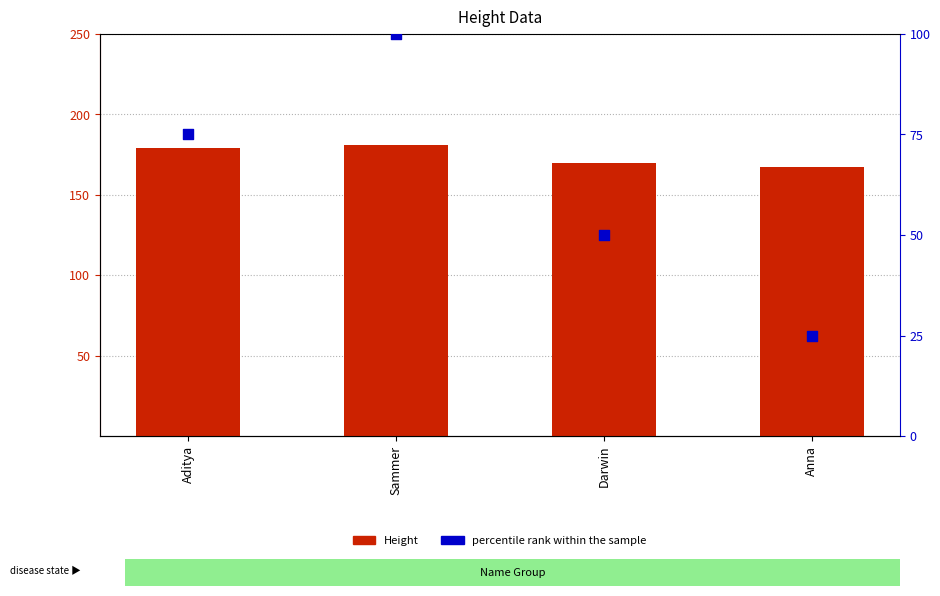

Which series has the largest total across all categories?

Height